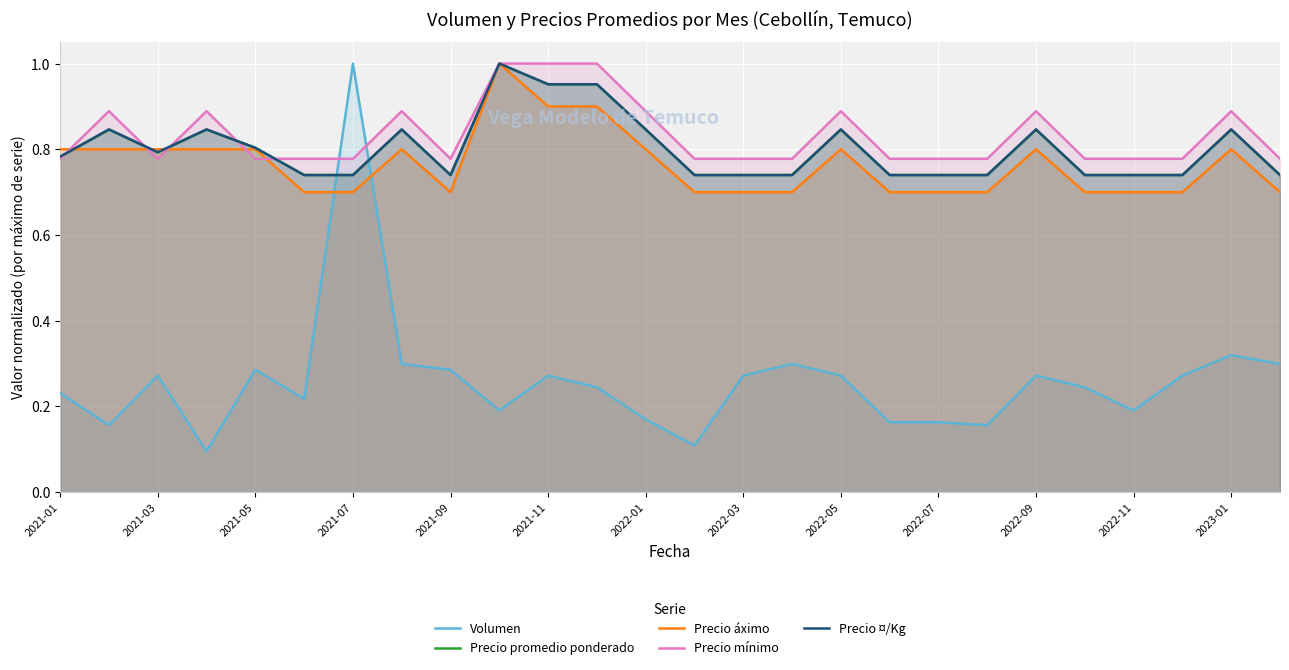

How many intersections are there between Precio ¤/Kg and Volumen?

2